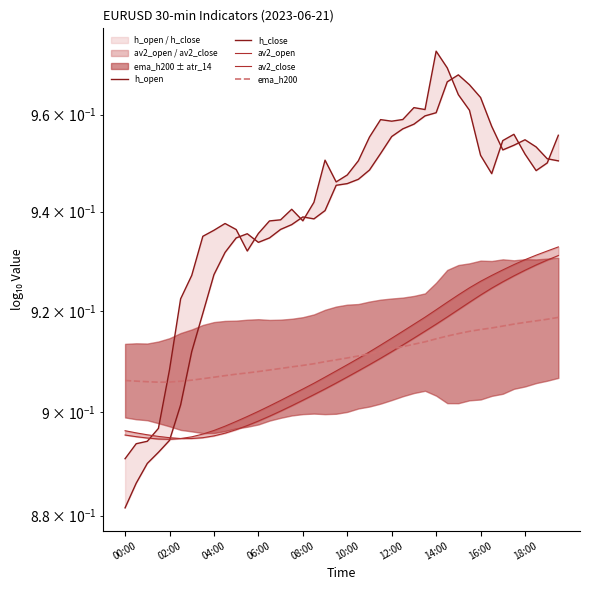

The h_close series shows 0.9 at 17. True or false?

True